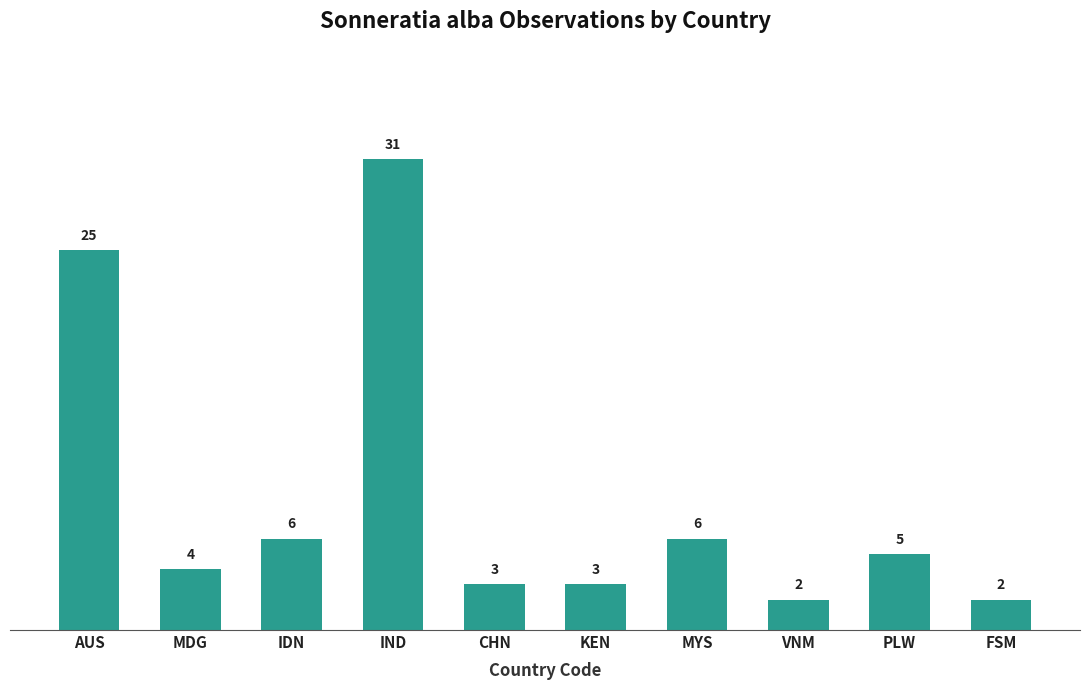

Between AUS and CHN, which is larger?

AUS